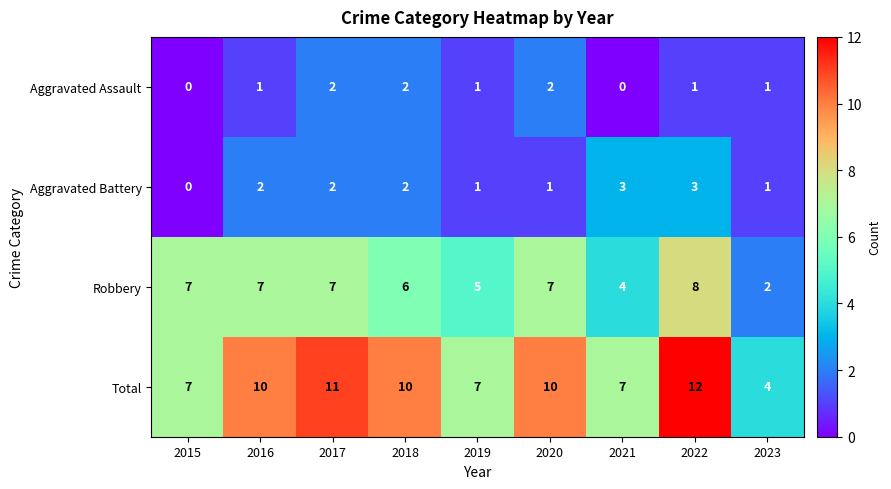

What is the sum of all Aggravated Battery values?

15